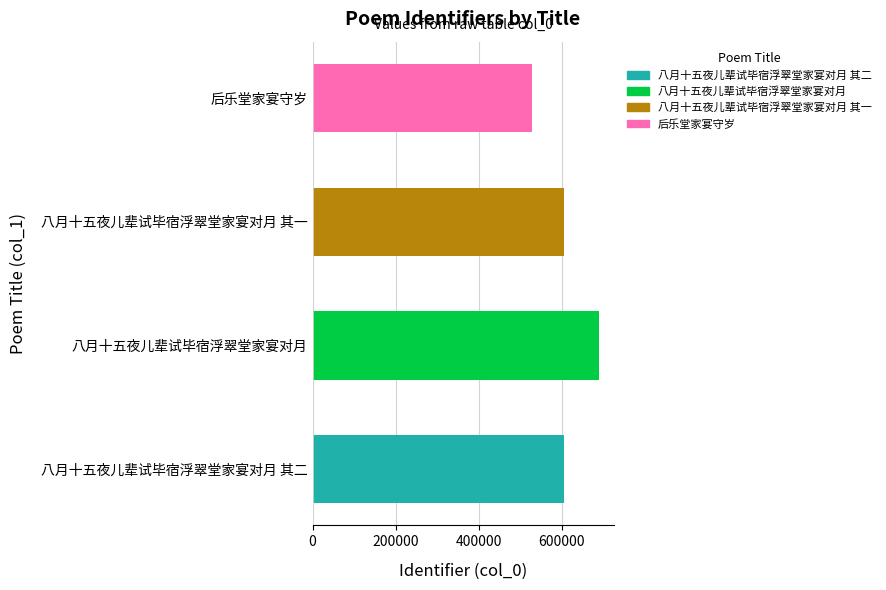

What is the difference between the maximum and minimum values?

161130